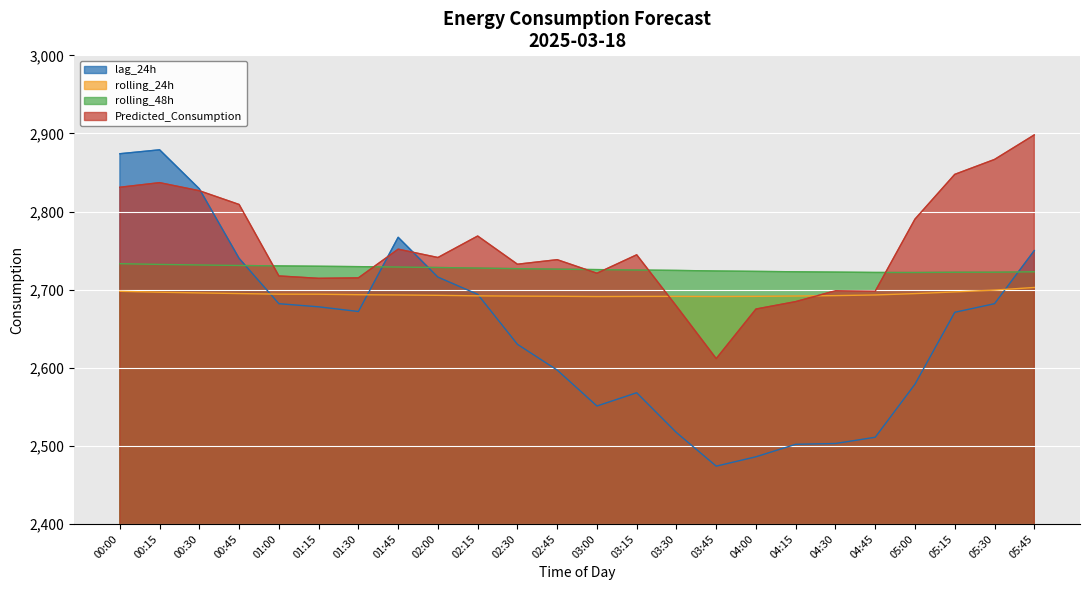

What is the difference between the maximum and minimum values in the rolling_48h series?

11.3